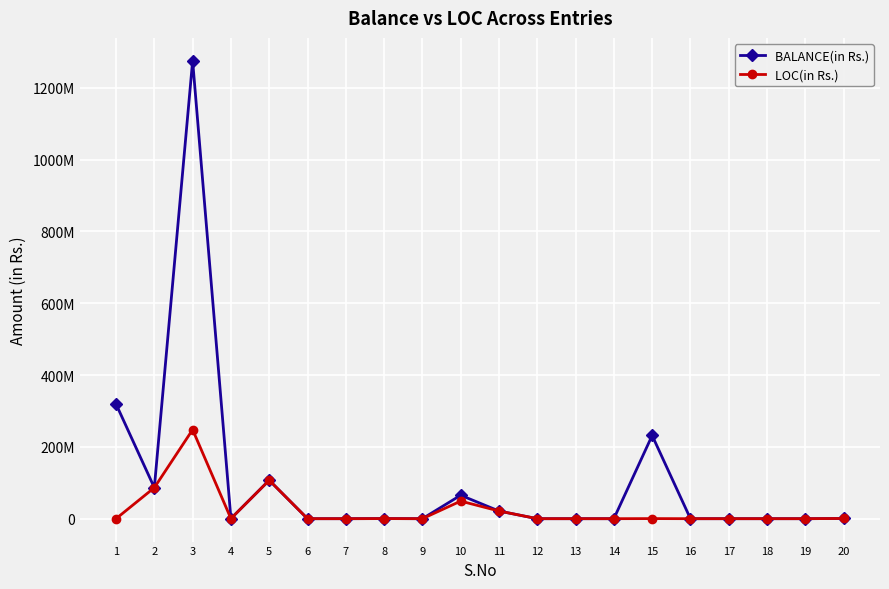

Is this an area chart (filled region under the line)?

No